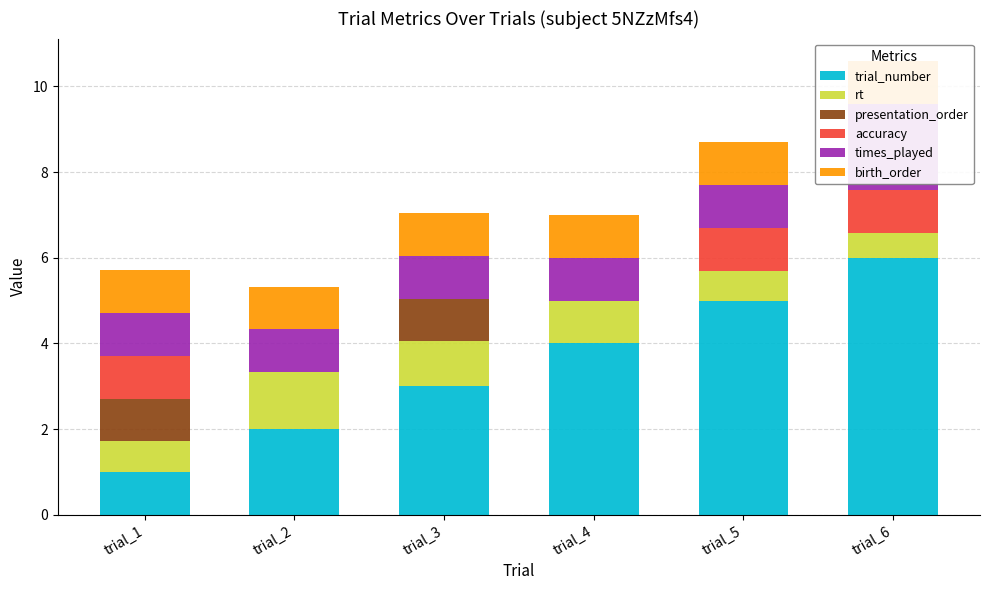

What is the spread (max minus min) of values at trial_3?

3.0